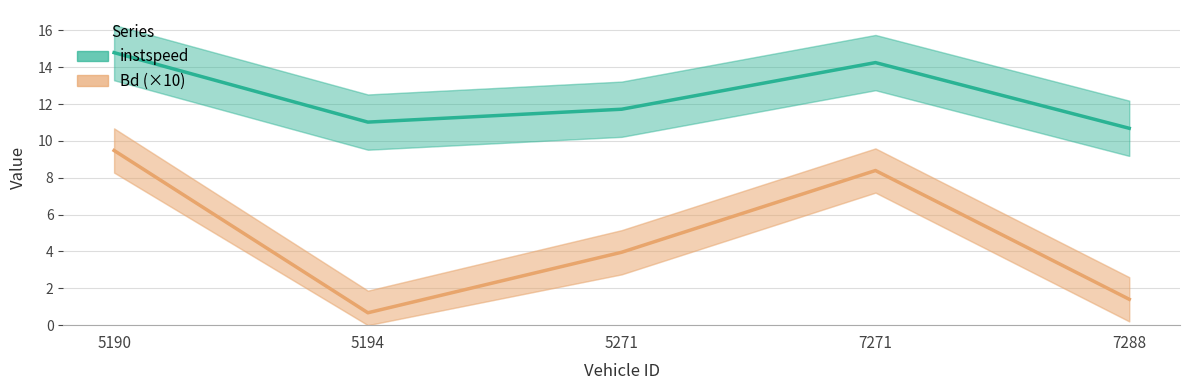

Which series has the largest range (max minus min)?

Bd (×10)